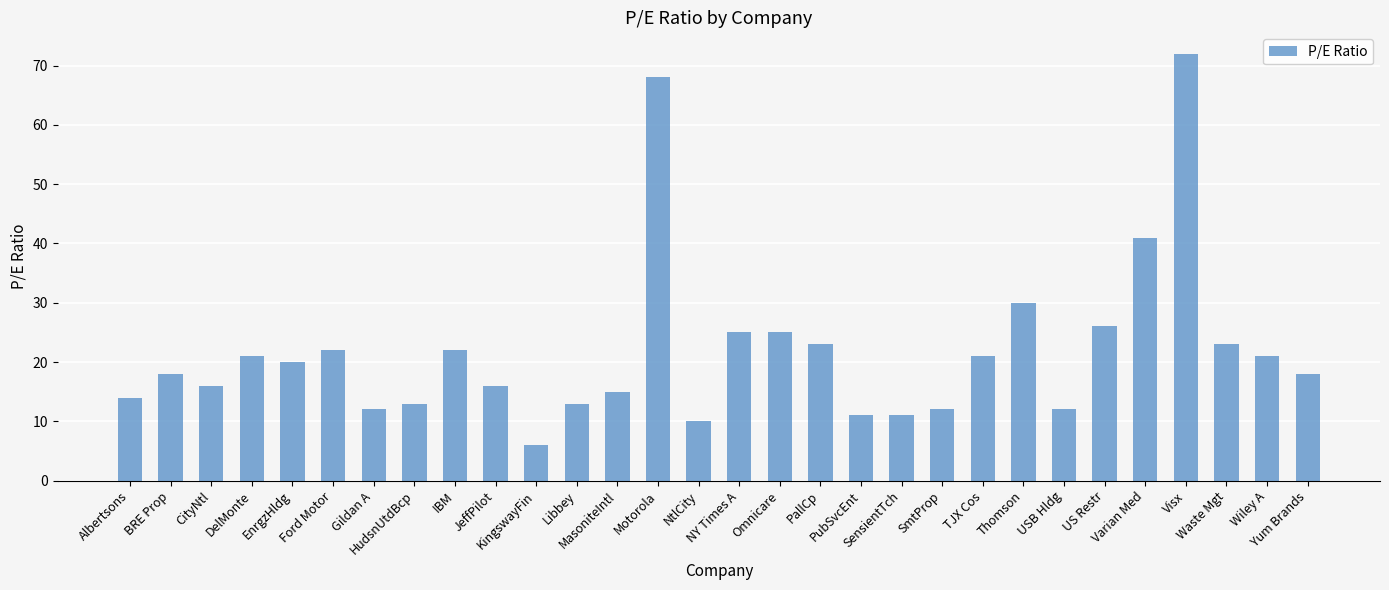

Is it true that the value at NtlCity is 10?

True